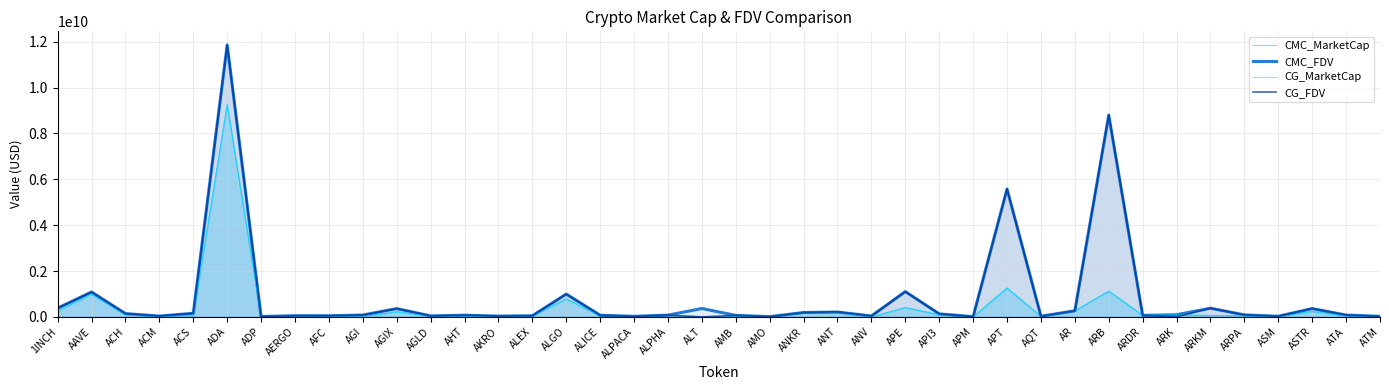

List the series in order of their peak value, lowest first.

CG_MarketCap, CMC_MarketCap, CG_FDV, CMC_FDV